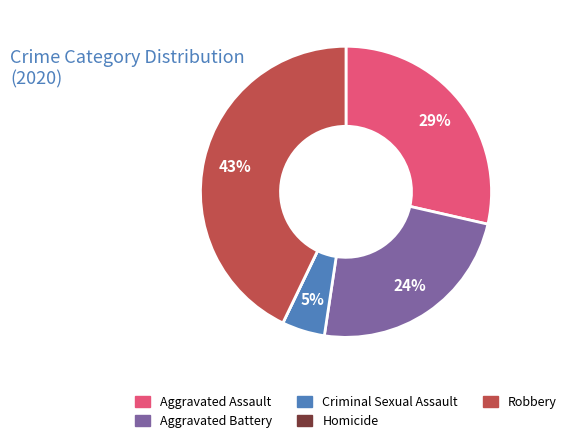

Is it true that Aggravated Battery is 19% of the pie?

False